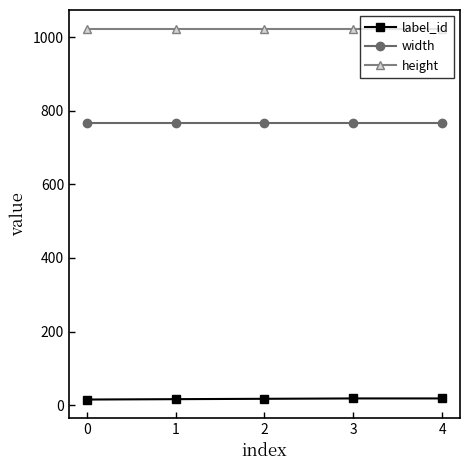

What is the minimum value for height?

1024